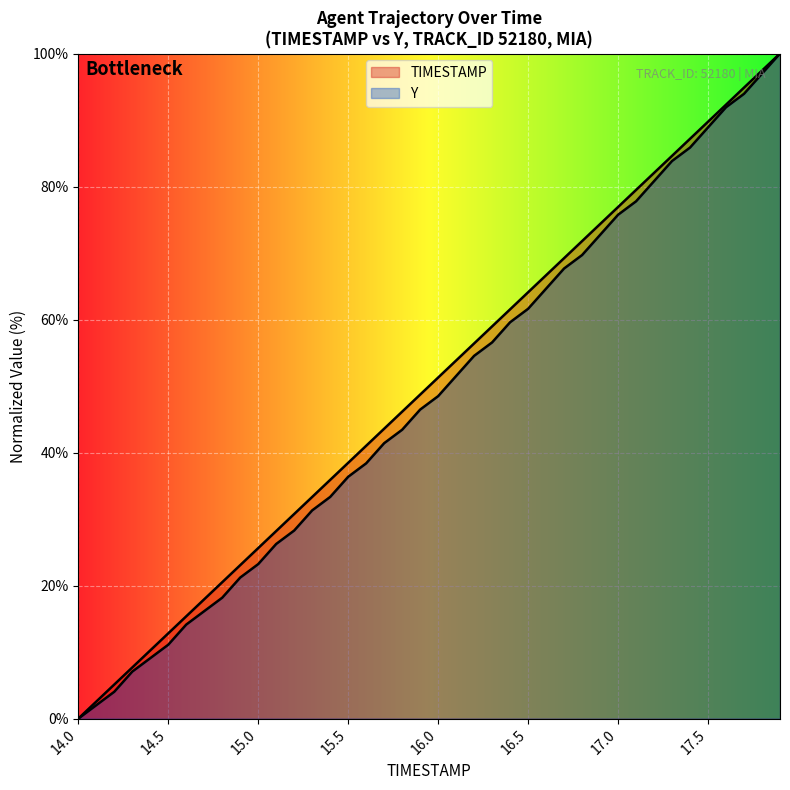

True or false: Y and TIMESTAMP cross at least once.

False